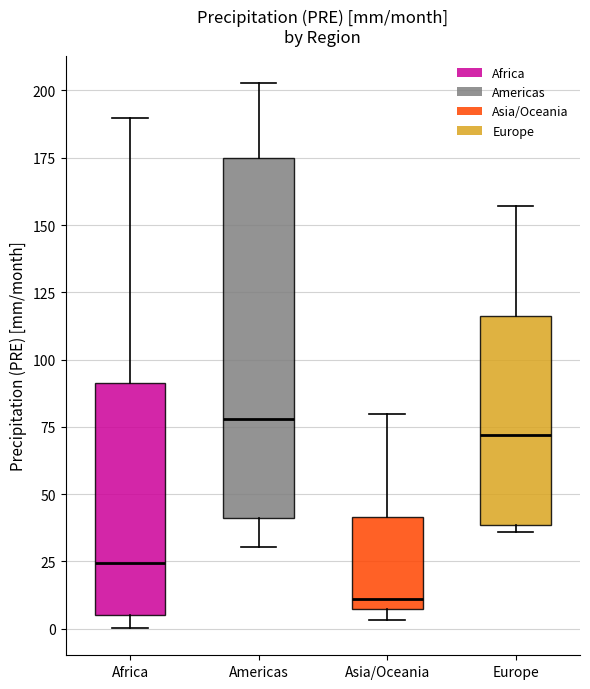

Which box has the highest median line?

Americas